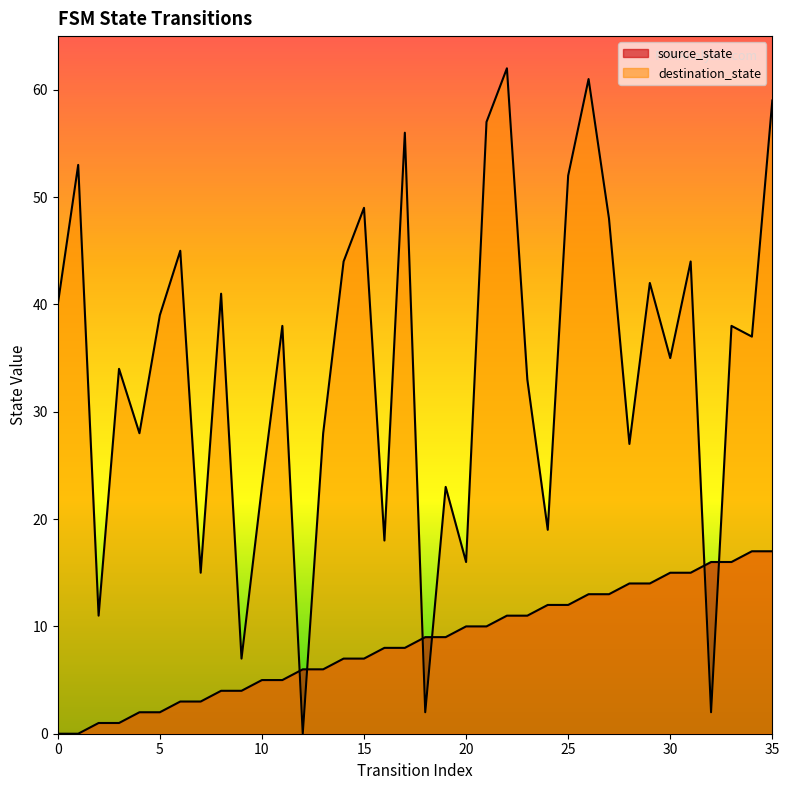

Which series has the largest total across all categories?

destination_state